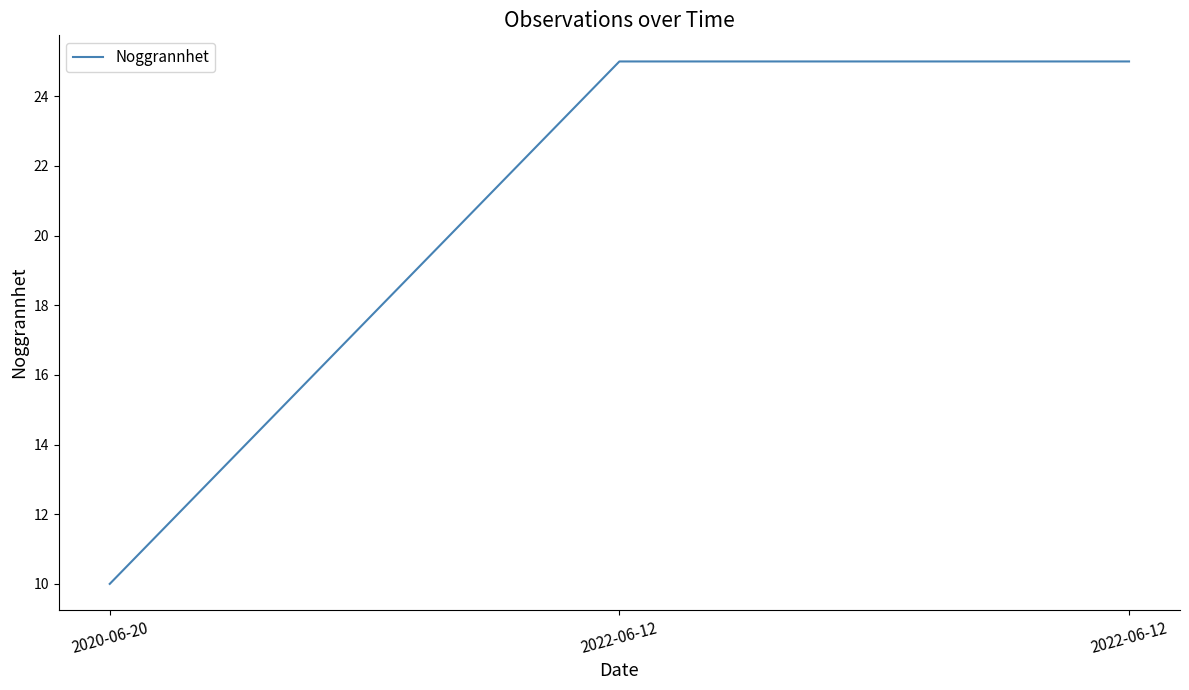

What is the difference between the maximum and minimum values?

15